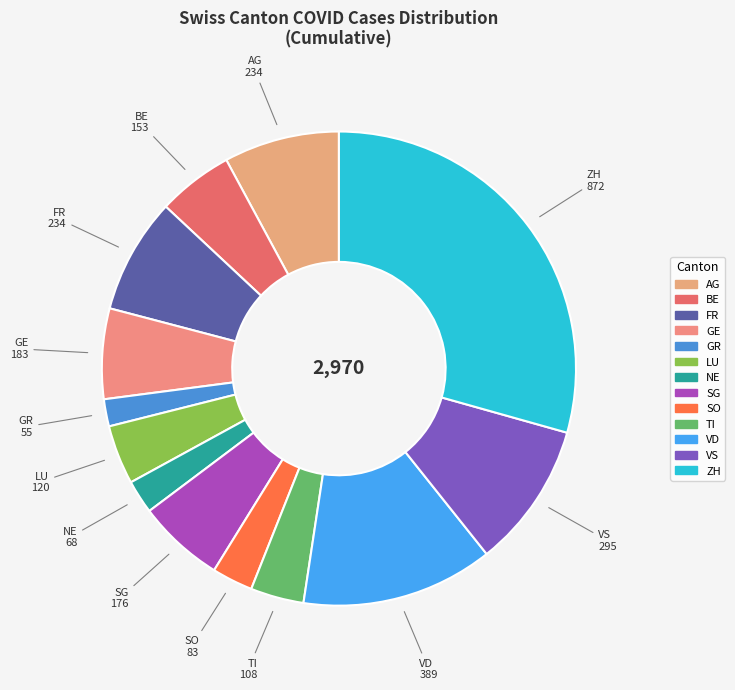

Is the sum of FR and TI greater than half?

No